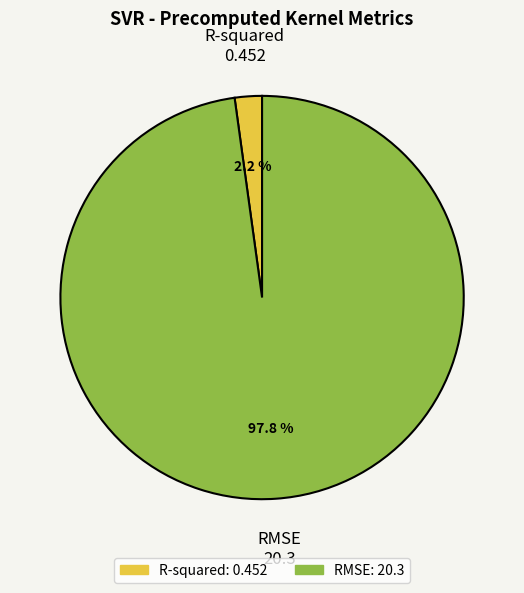

The RMSE slice represents 92% of the pie. True or false?

False